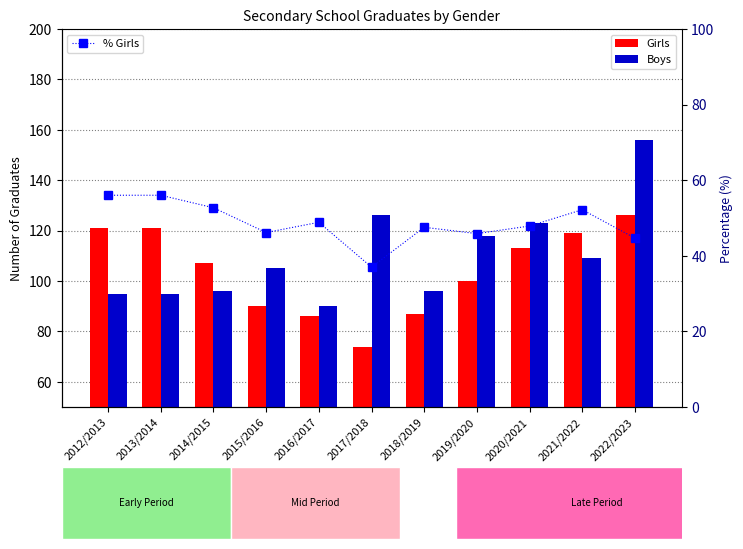

What is the spread (max minus min) of values at 2021/2022?

66.8